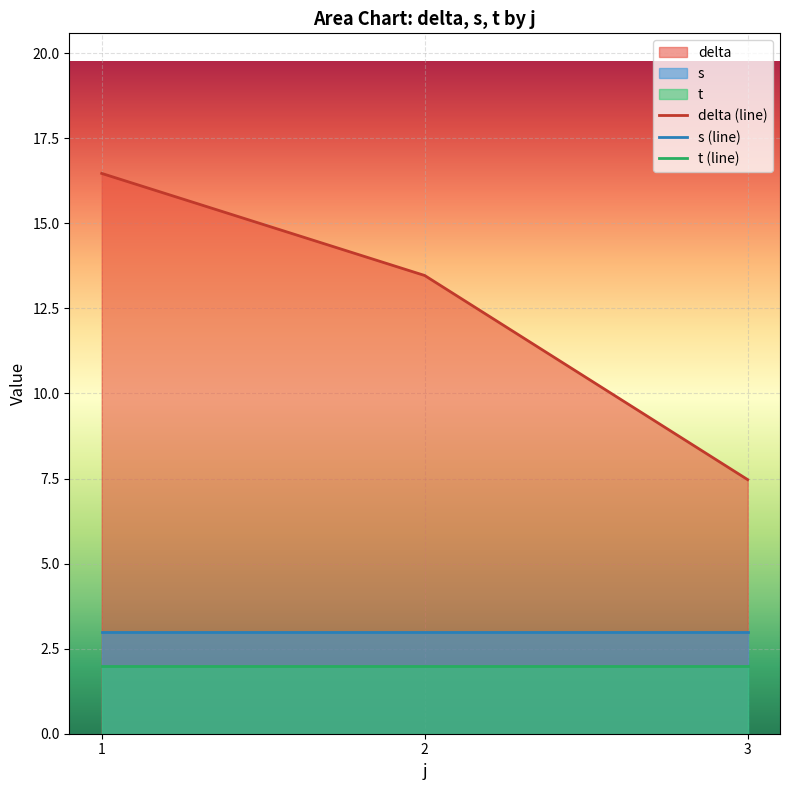

What is the value of the delta (line) point at the 2nd from the left?

13.5